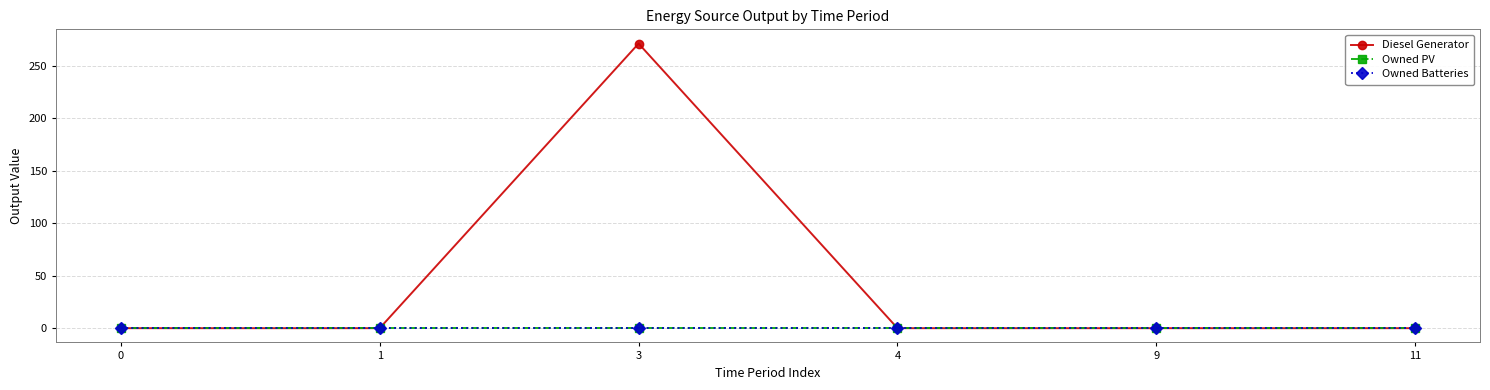

Which label corresponds to the largest value in the chart?

3